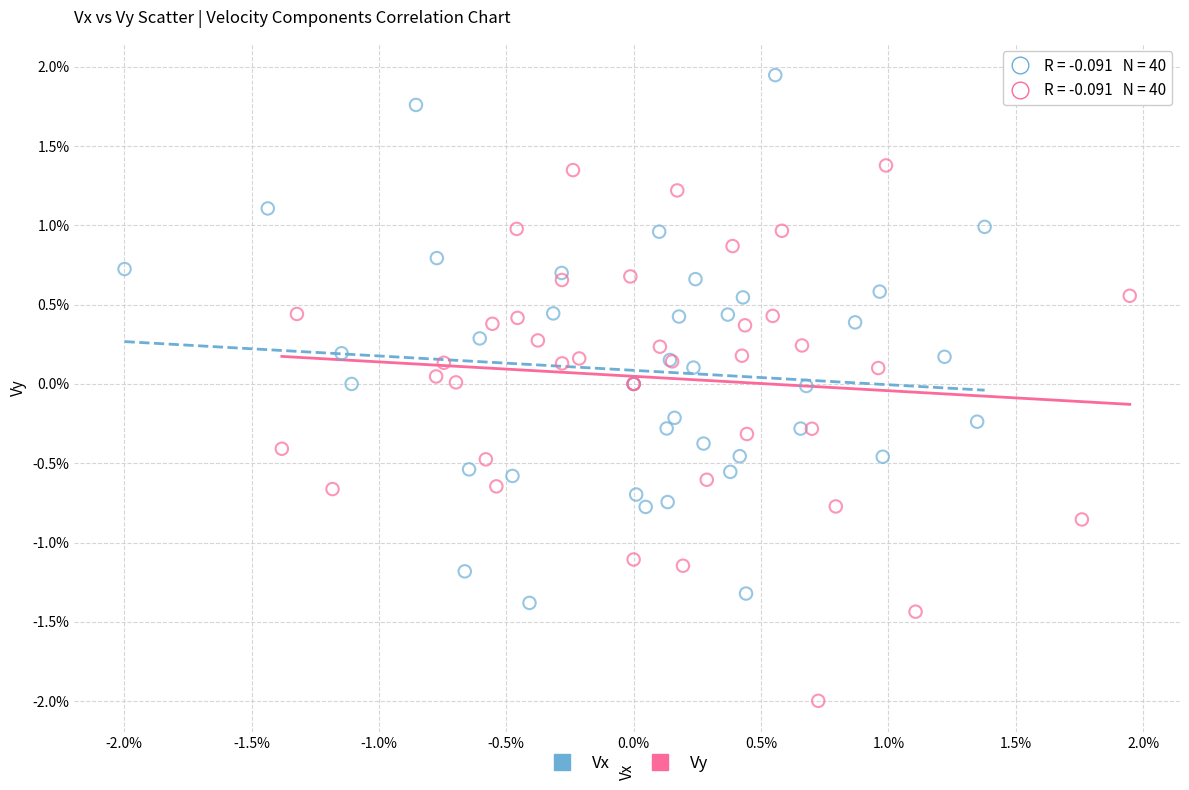

What are all the series names shown in the legend?

Vx, Vy